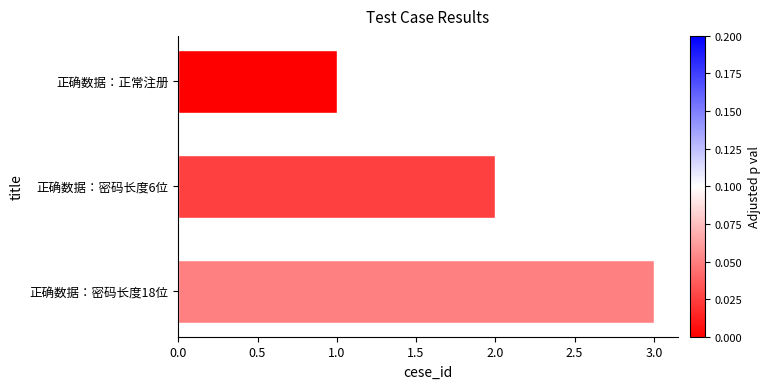

What position from the bottom is 正确数据：密码长度6位?

2